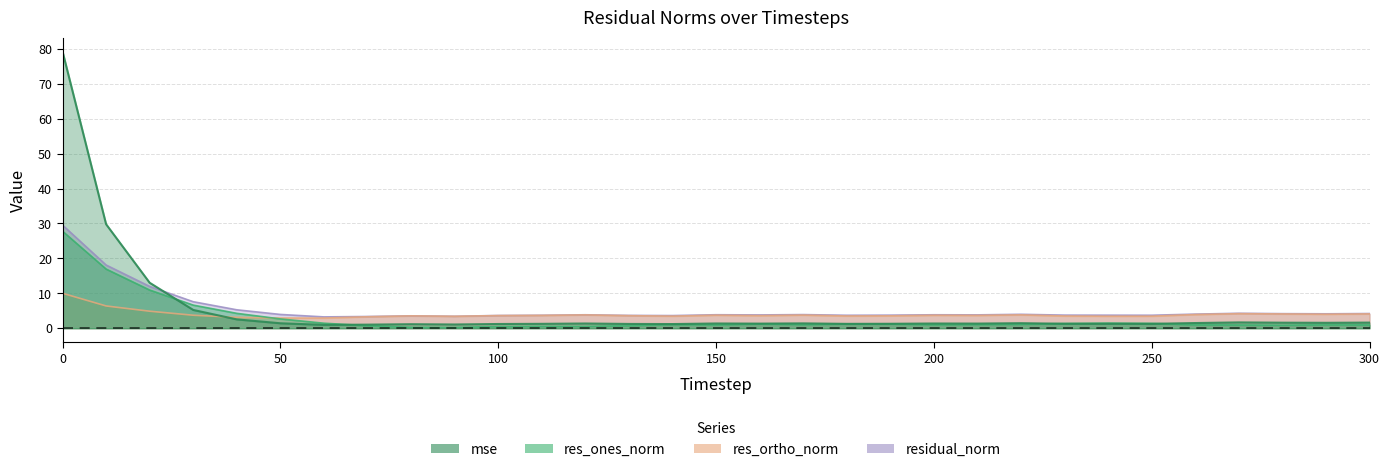

Between 100 and 140, which is larger?

100